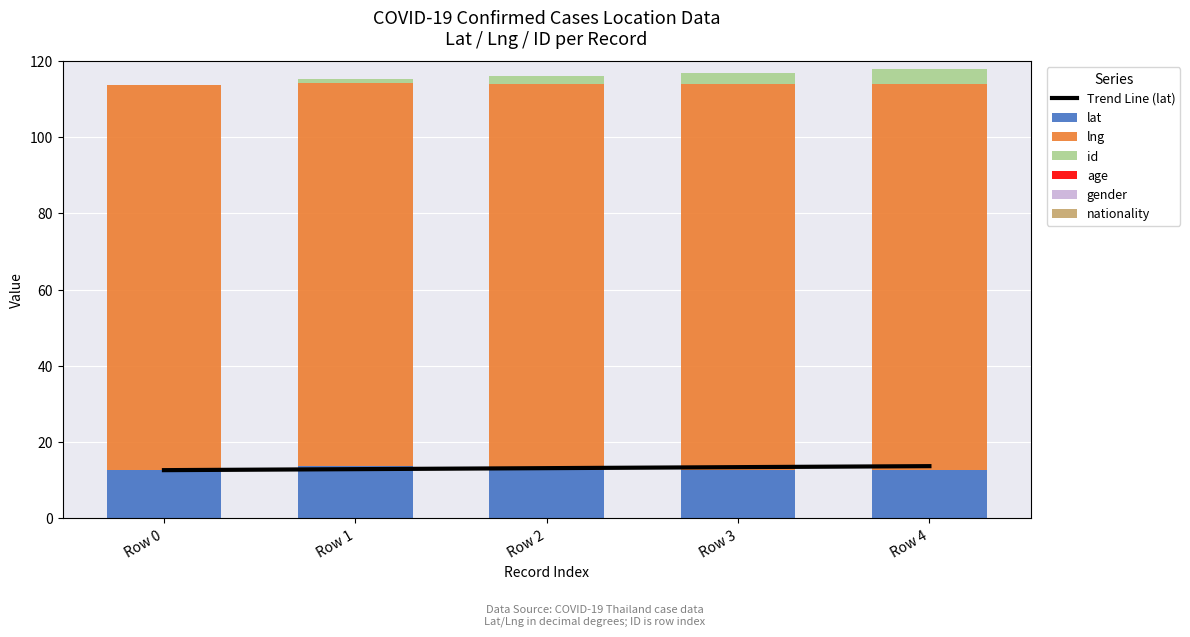

What is the value of the lng bar at the 2nd from the left?

100.6